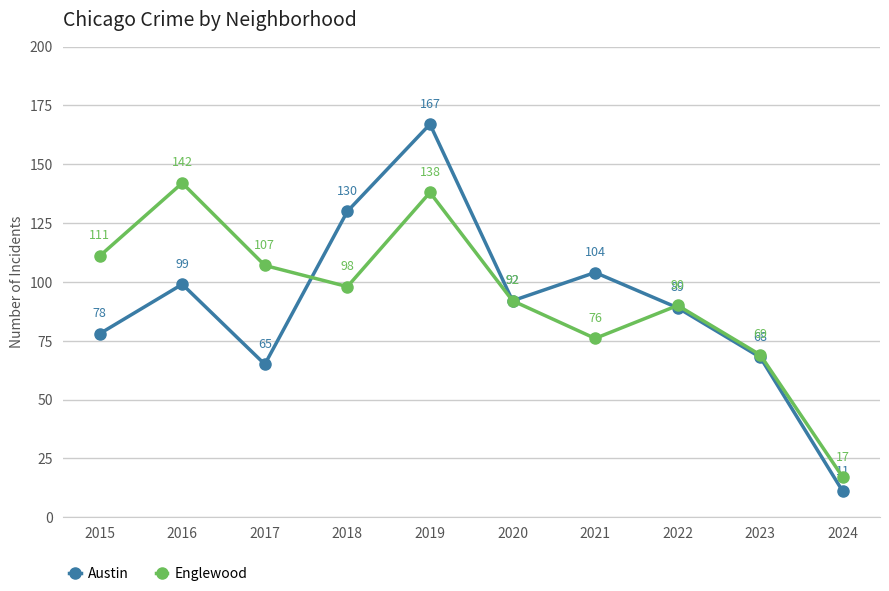

What is the value of the Englewood point at the 3rd from the left?

107